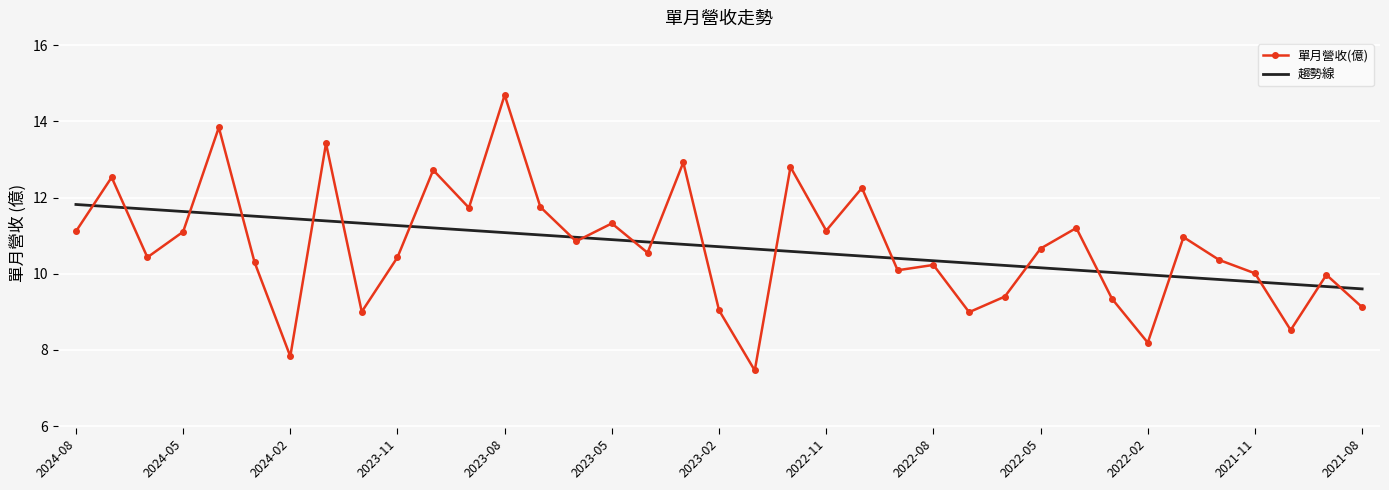

Which series has the largest range (max minus min)?

單月營收(億)